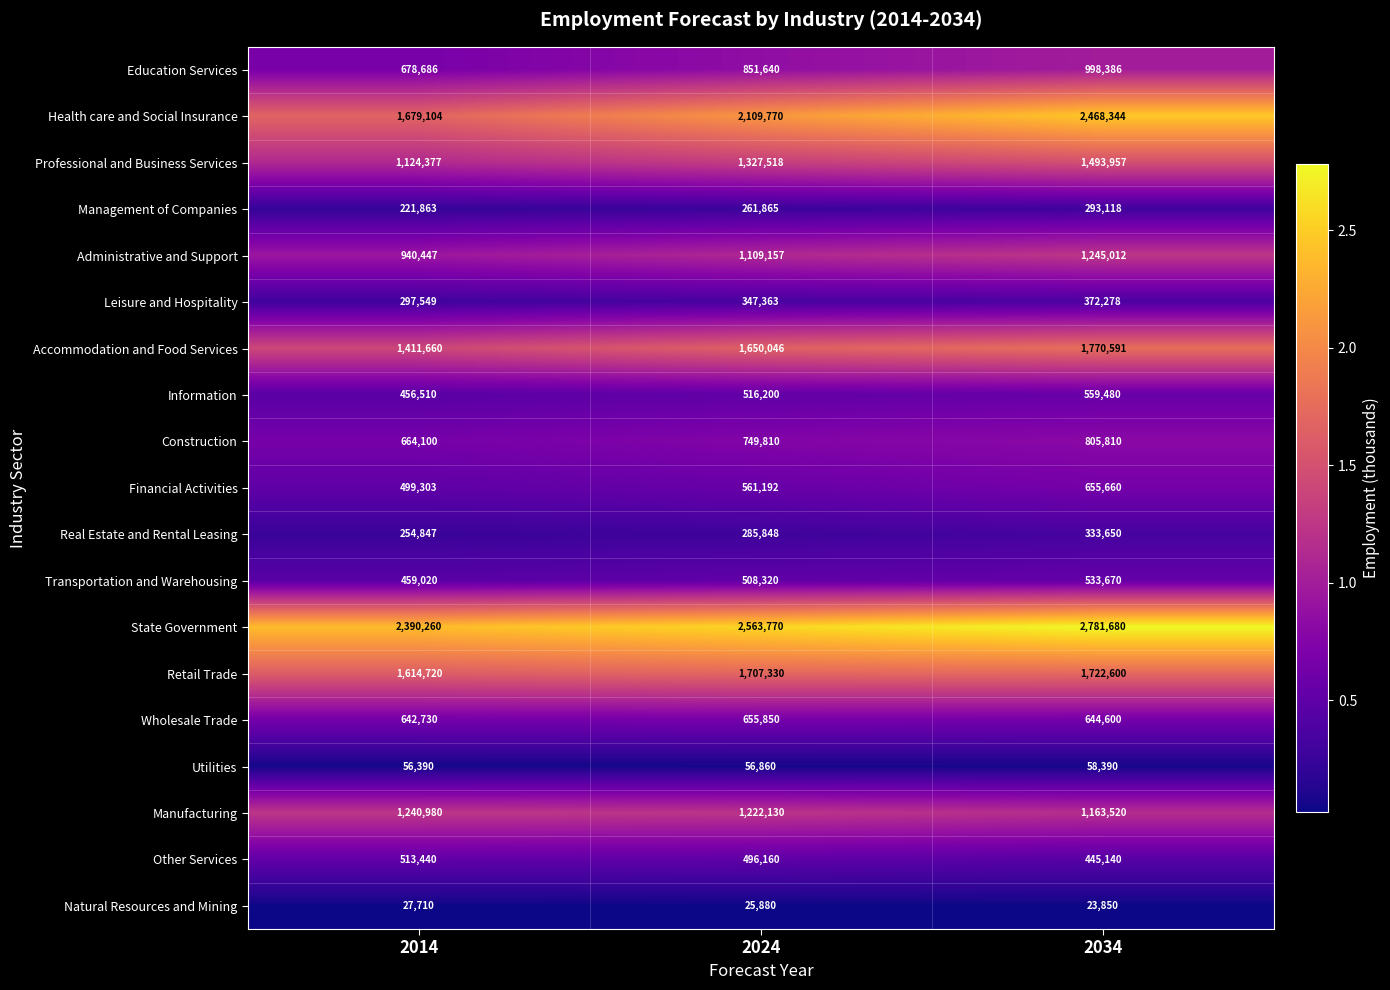

What is the difference between the Education Services values at 2024 and 2034?

146746